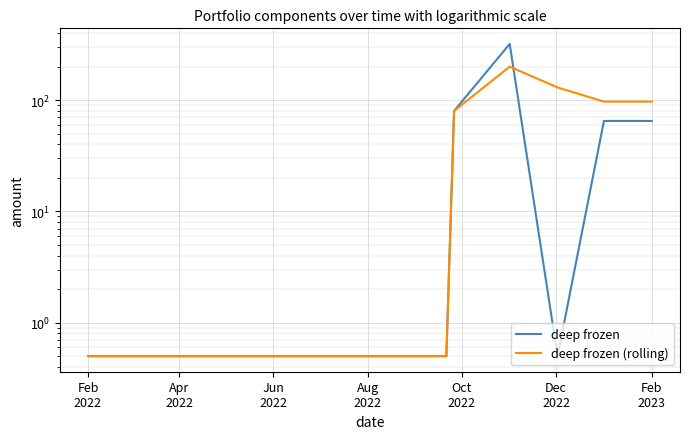

List the series in order of their peak value, lowest first.

deep frozen (rolling), deep frozen